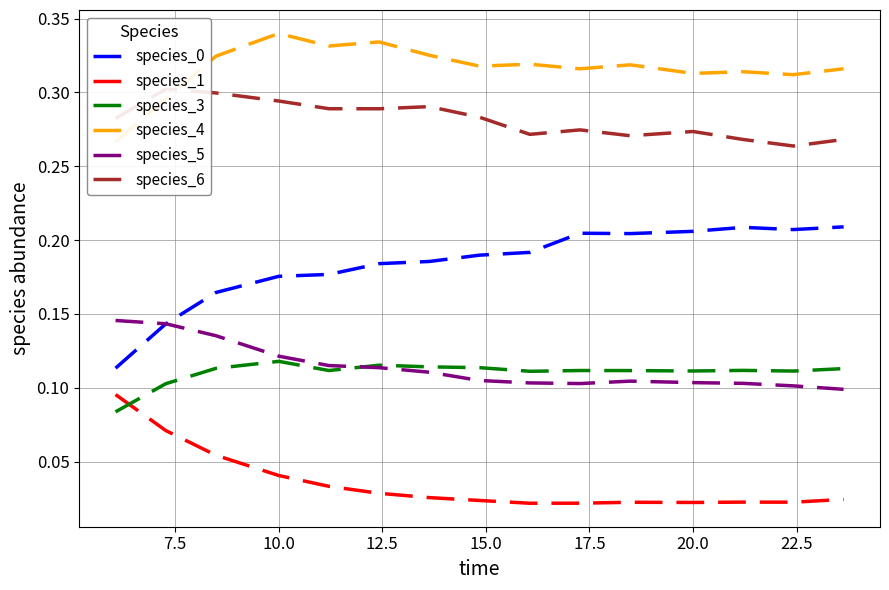

True or false: species_3 and species_0 intersect in this chart.

False